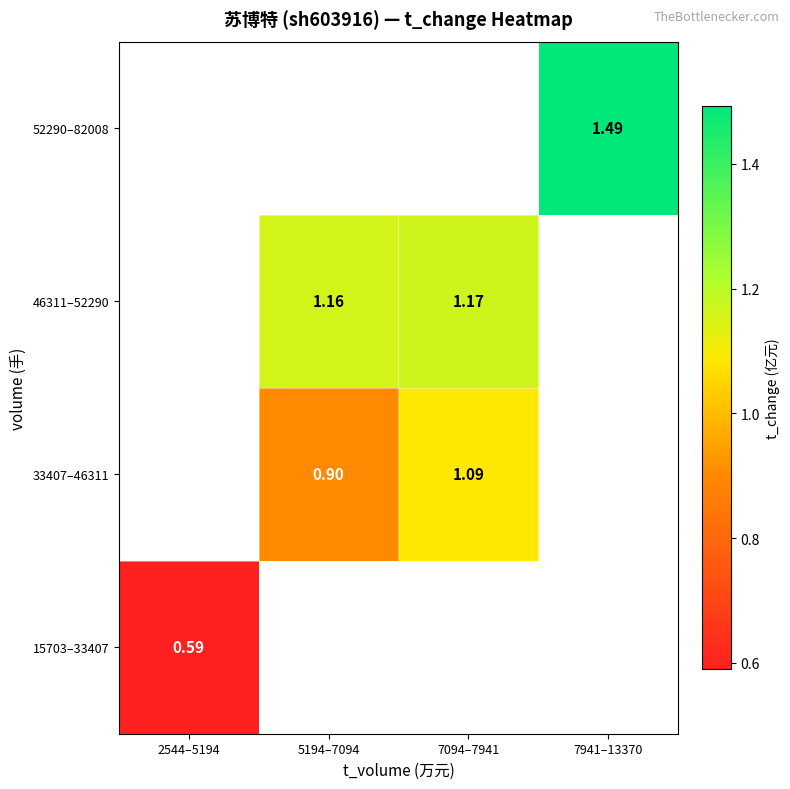

Rank the series by their maximum value, from lowest to highest.

15703–33407, 33407–46311, 46311–52290, 52290–82008